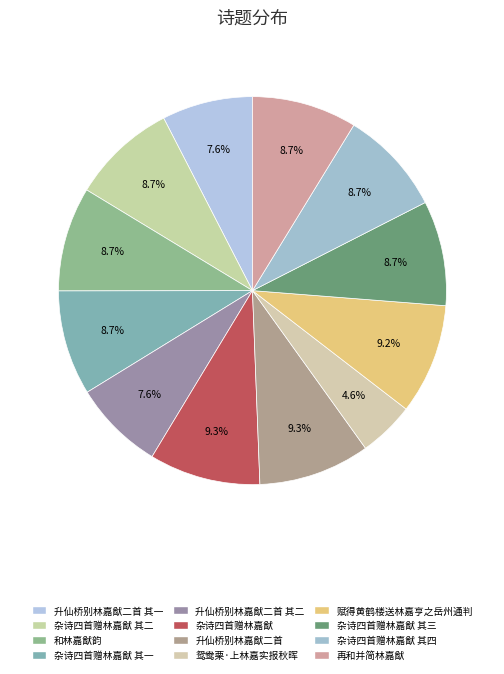

How many slices are in this pie chart?

12